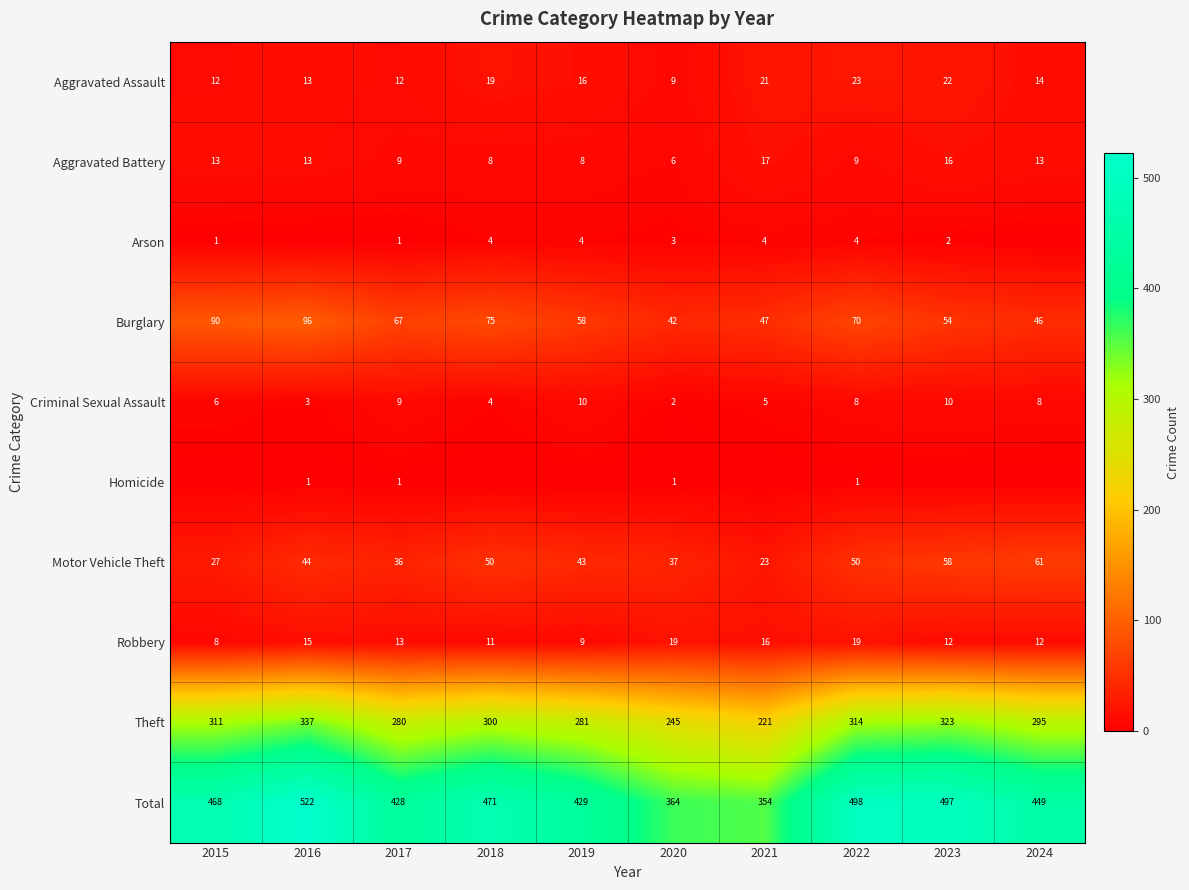

What is the average value of the Theft series?

291